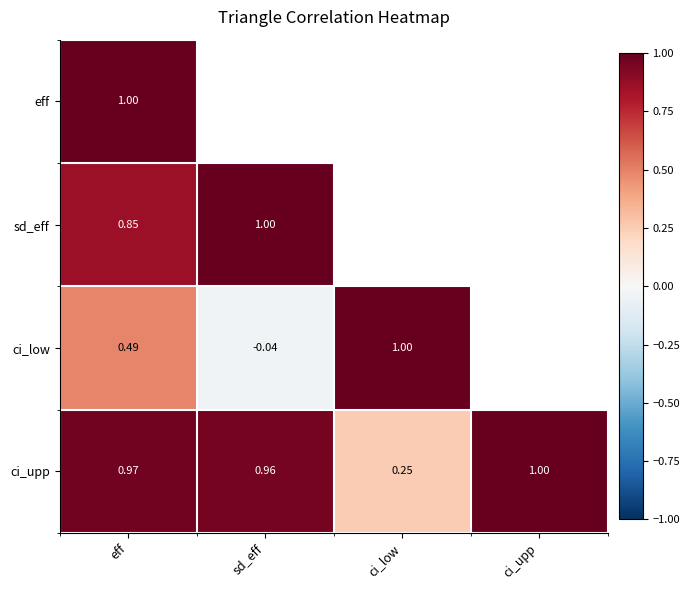

At which label does ci_upp reach its minimum?

ci_low